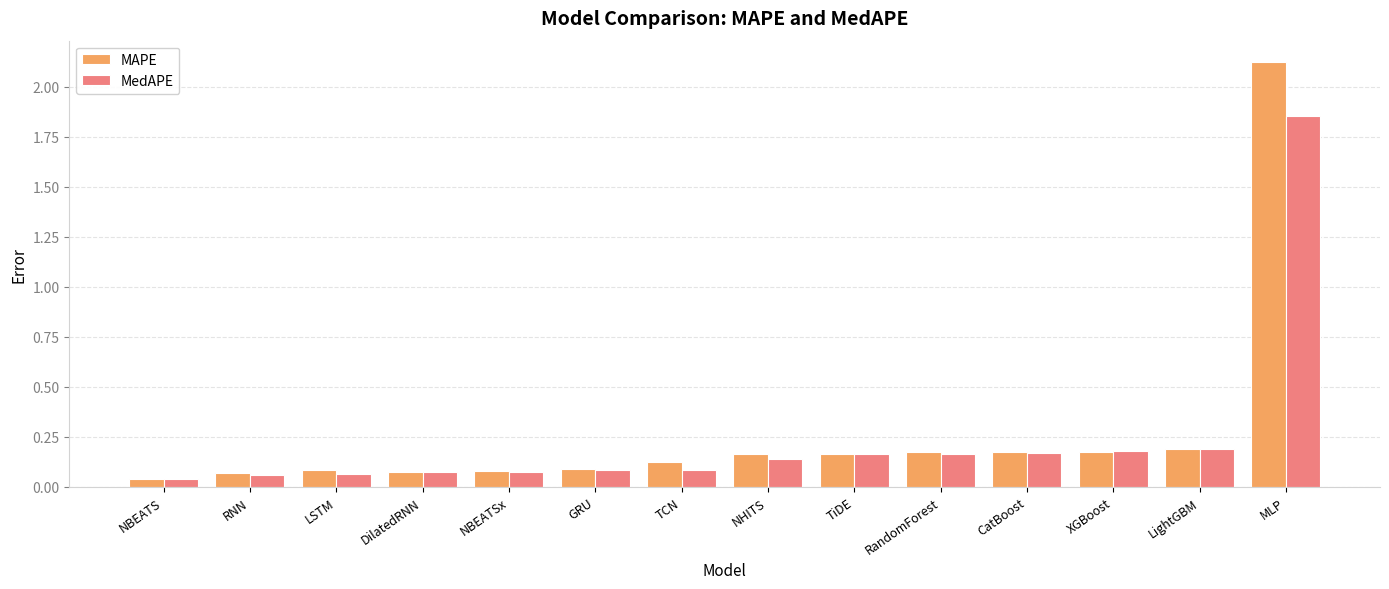

What is the average value of the MAPE series?

0.3